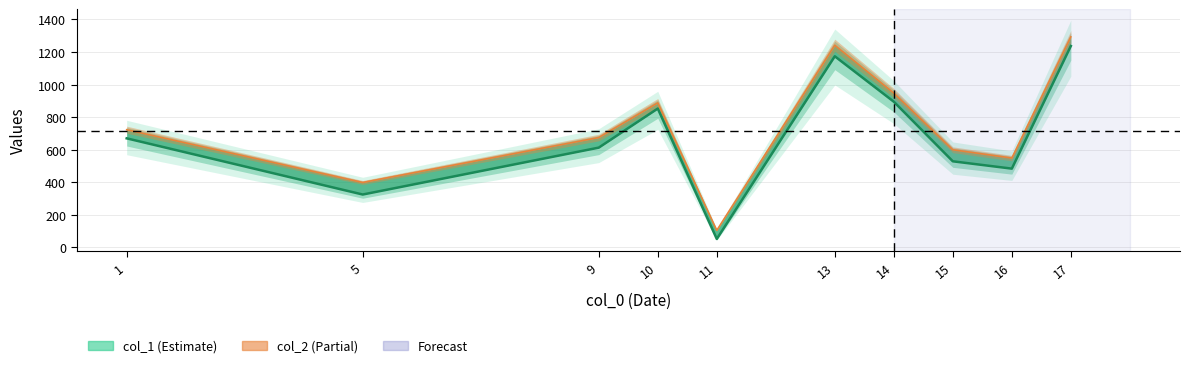

What is the approximate value at 16?

484